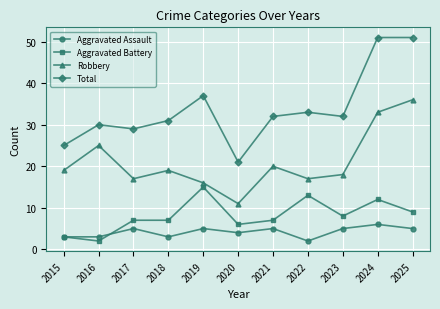

Which series has the widest spread of values?

Total